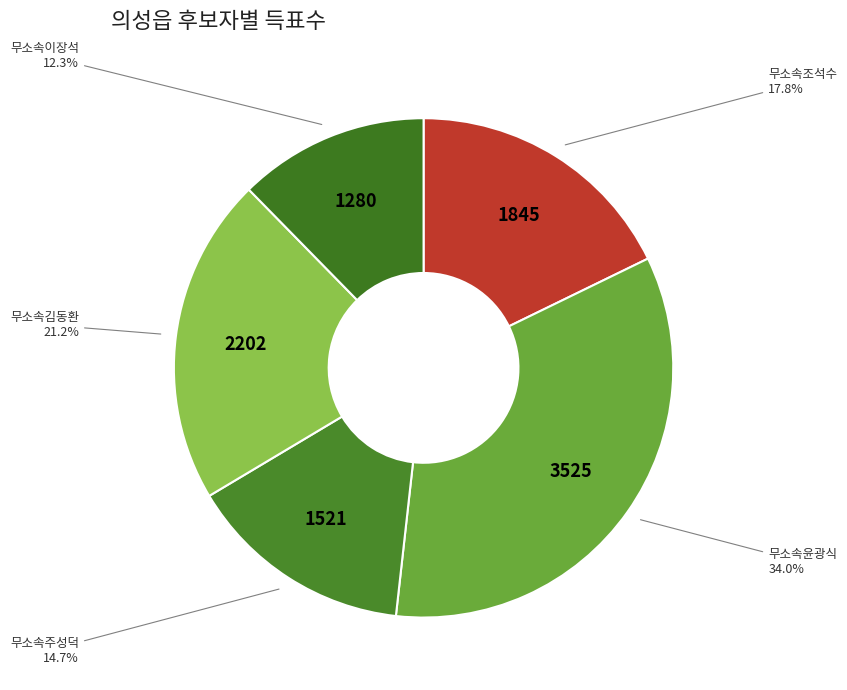

How many segments does this pie chart have?

5